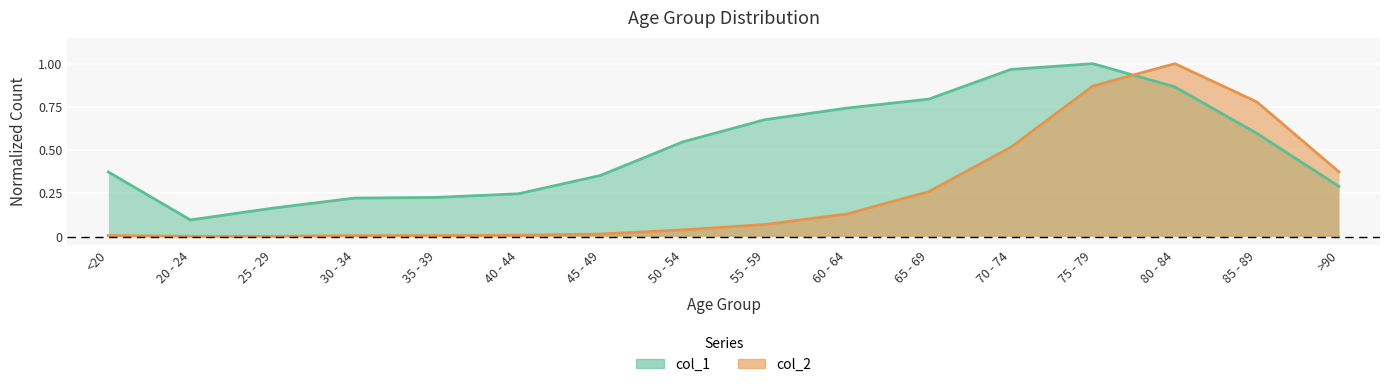

At how many categories does at least one series exceed 0?

16